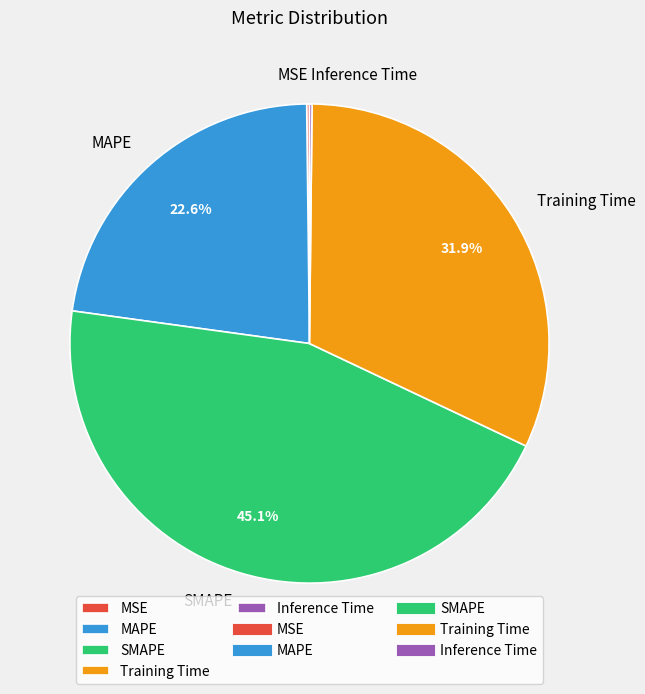

Is there any slice that represents more than half of the pie?

No